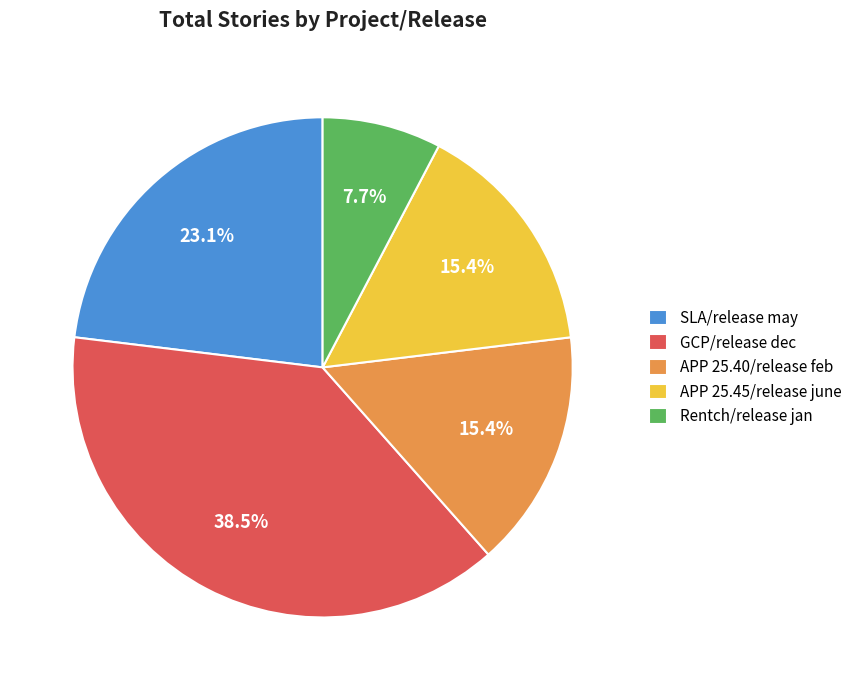

What is the total percentage of APP 25.45/release june and Rentch/release jan?

23.1%